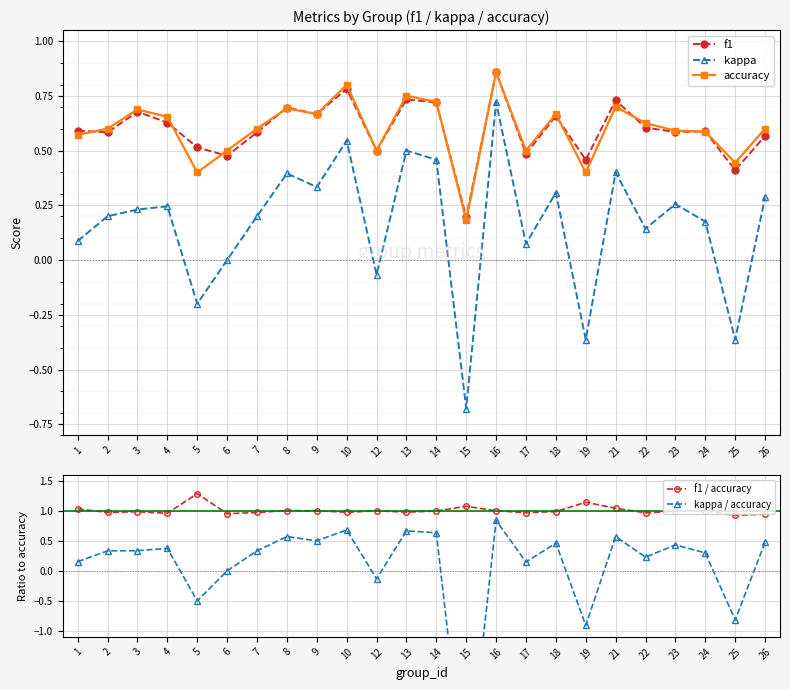

Is it true that kappa equals 0.0 at 6?

True